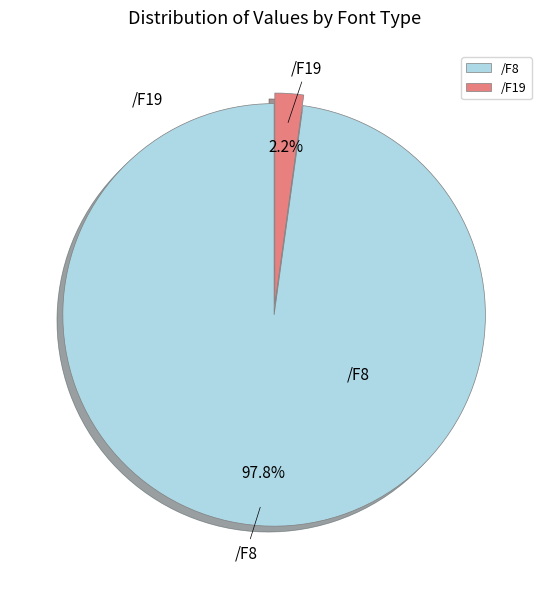

What portion of the pie excludes /F8?

2.2%